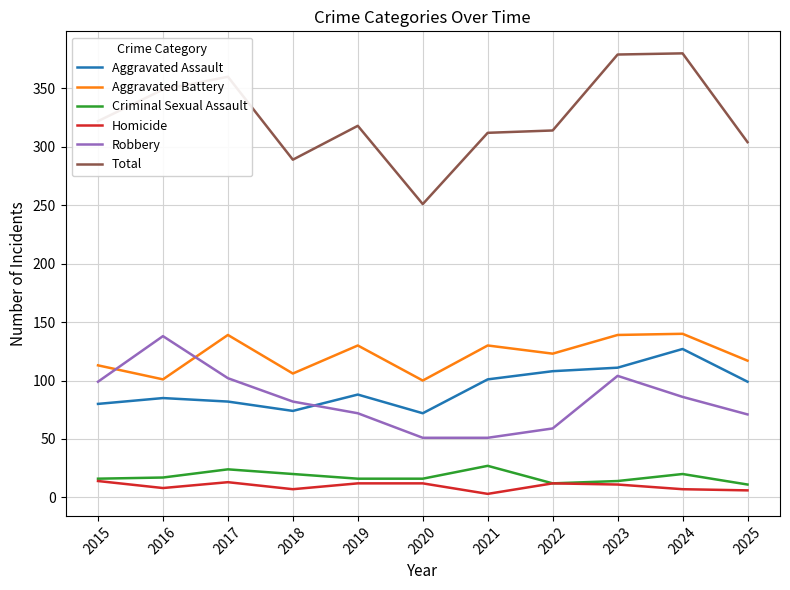

True or false: Homicide has a value of 12 at 2020.

True